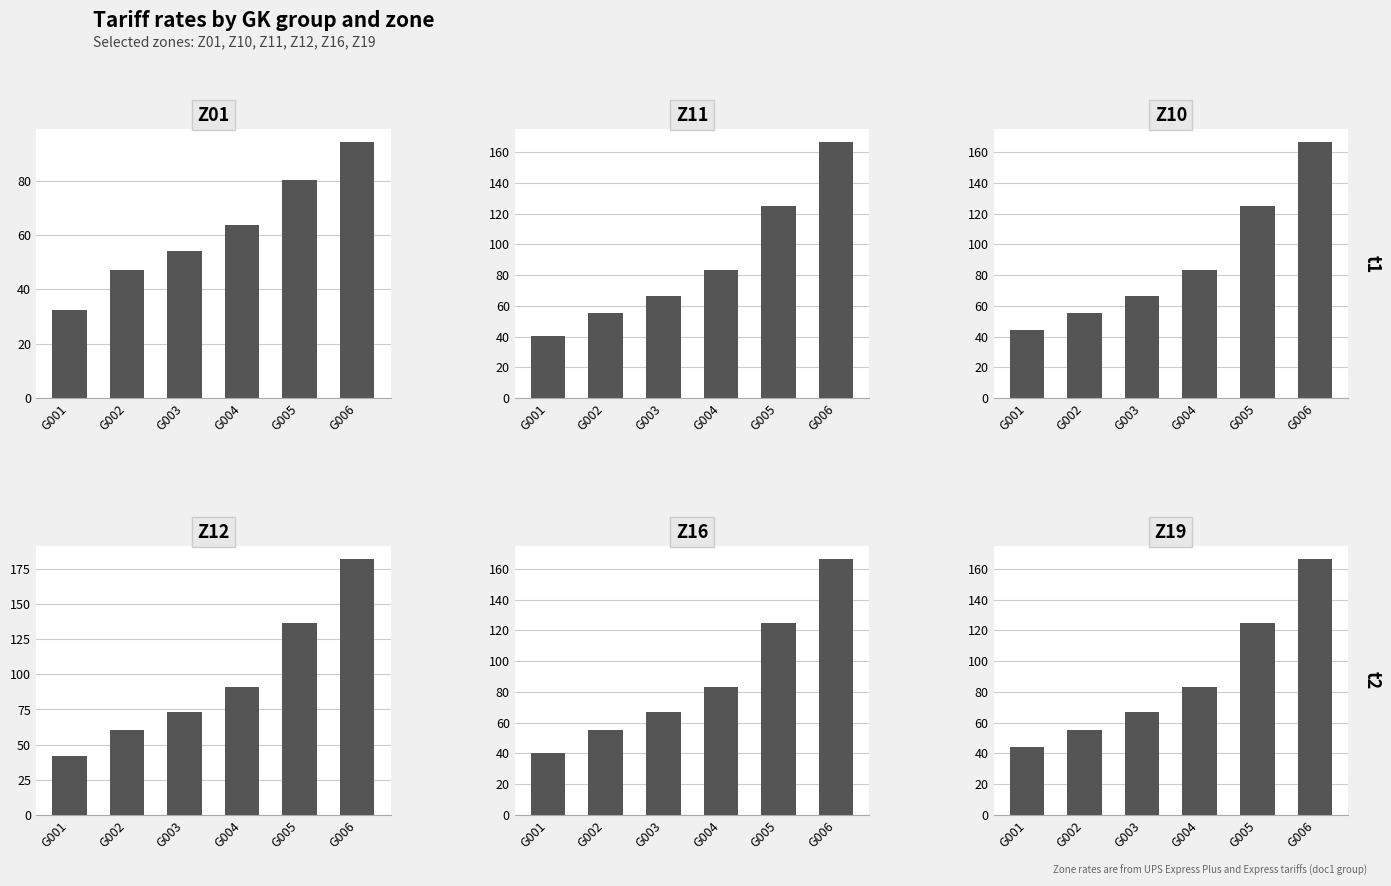

What value does the Z11 series have at G006?

166.5